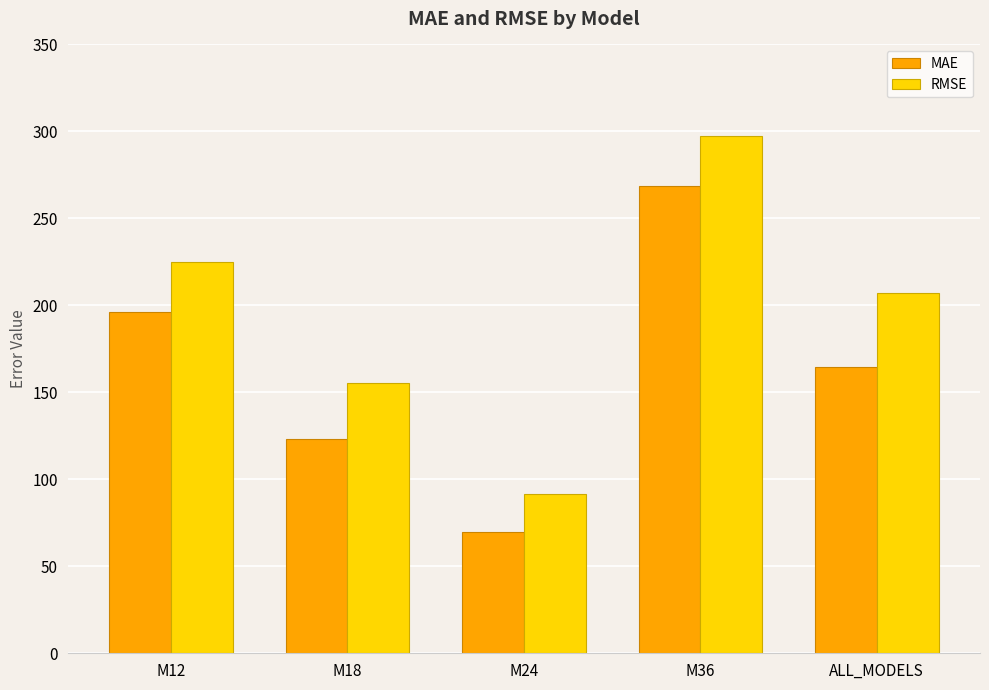

Rank the series by their maximum value, from highest to lowest.

RMSE, MAE